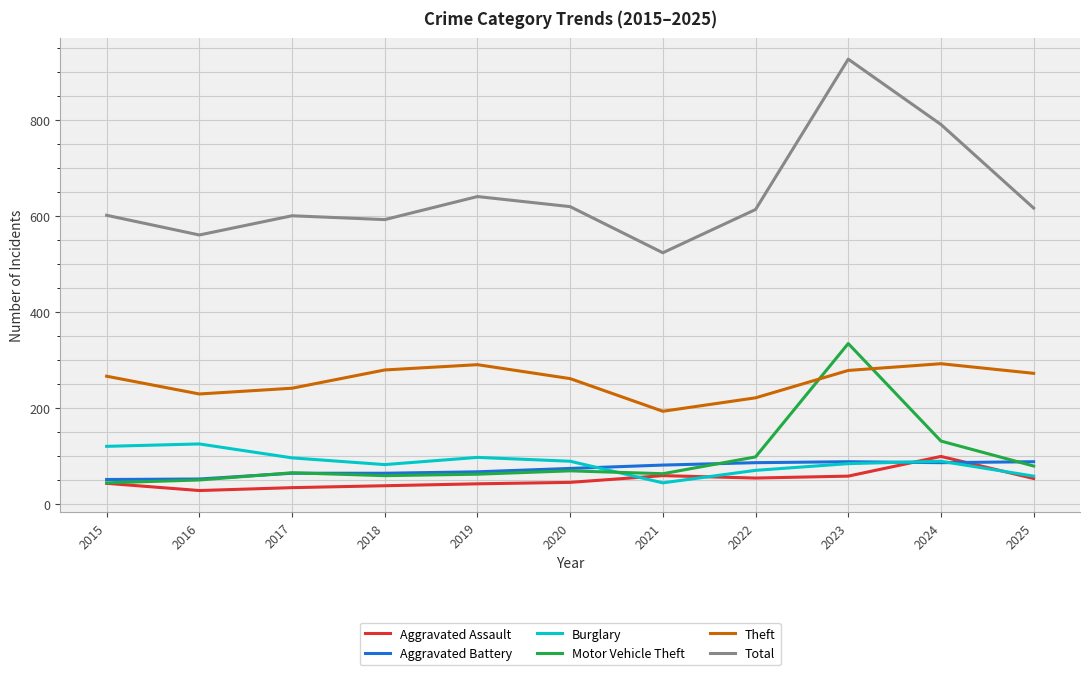

Is this an area chart (filled region under the line)?

No